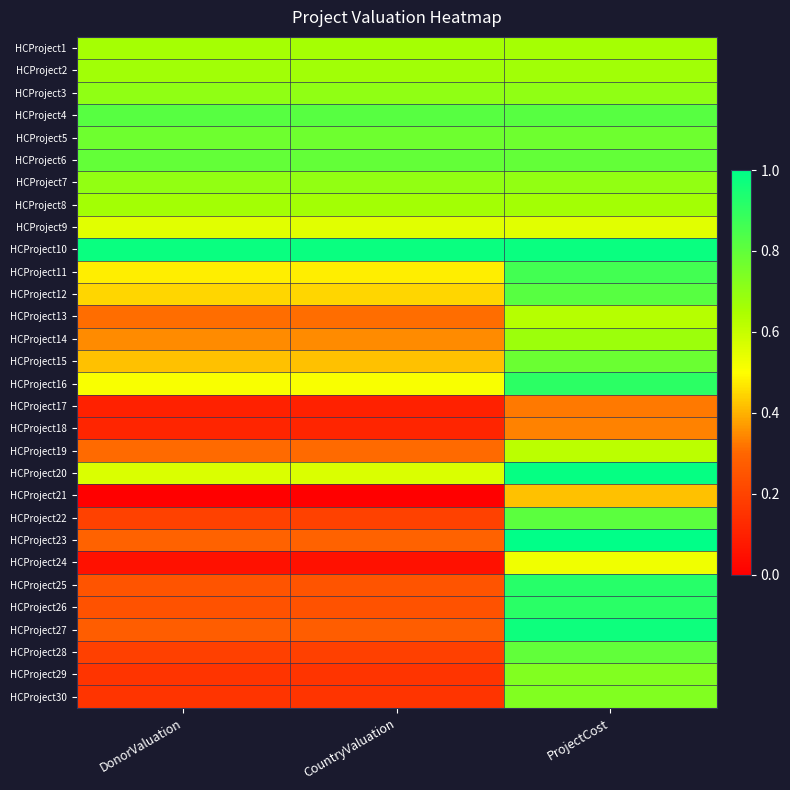

Which series has the largest total across all categories?

HCProject10